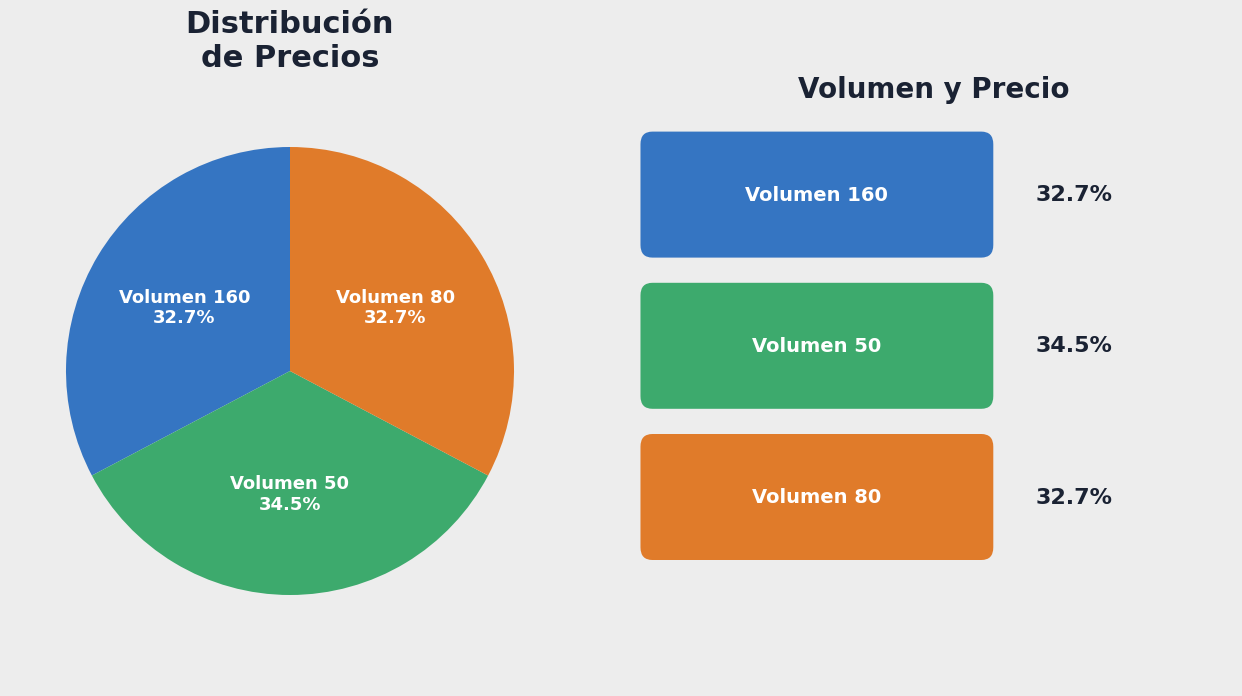

Is there a majority slice in this chart?

No